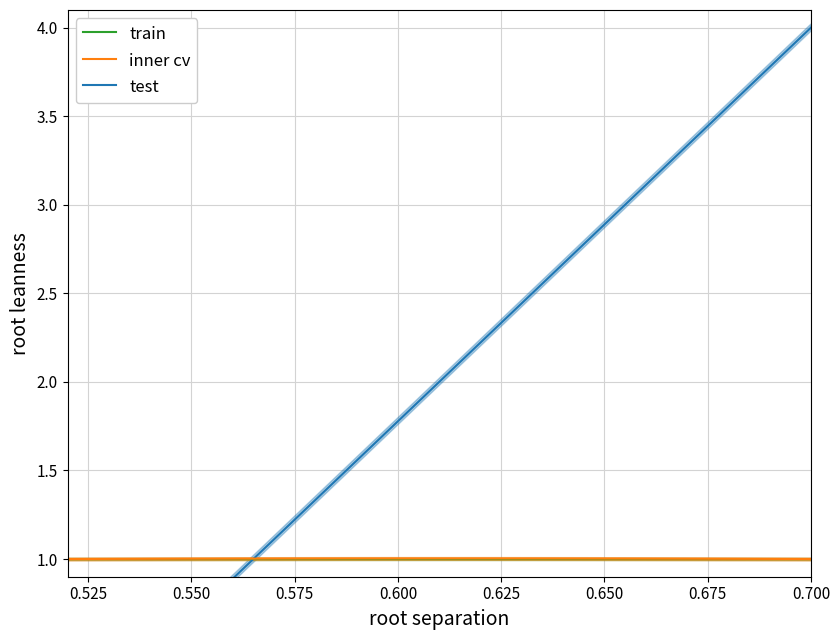

How many lines are shown in the chart?

3